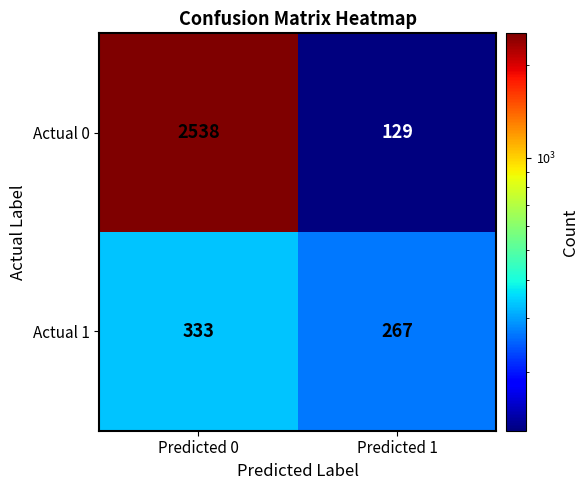

What is the difference between the Actual 1 values at Predicted 1 and Predicted 0?

66